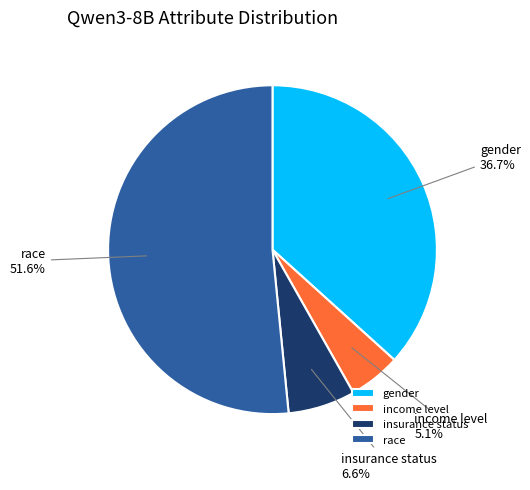

To the nearest percent, what percentage of the pie is race?

52%